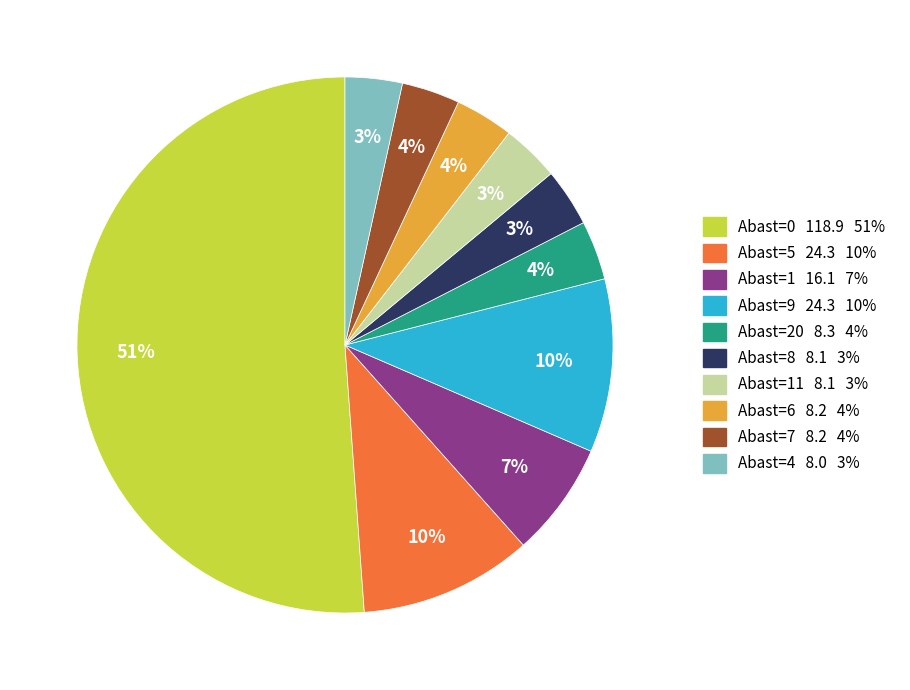

Is there any slice that represents more than half of the pie?

Yes